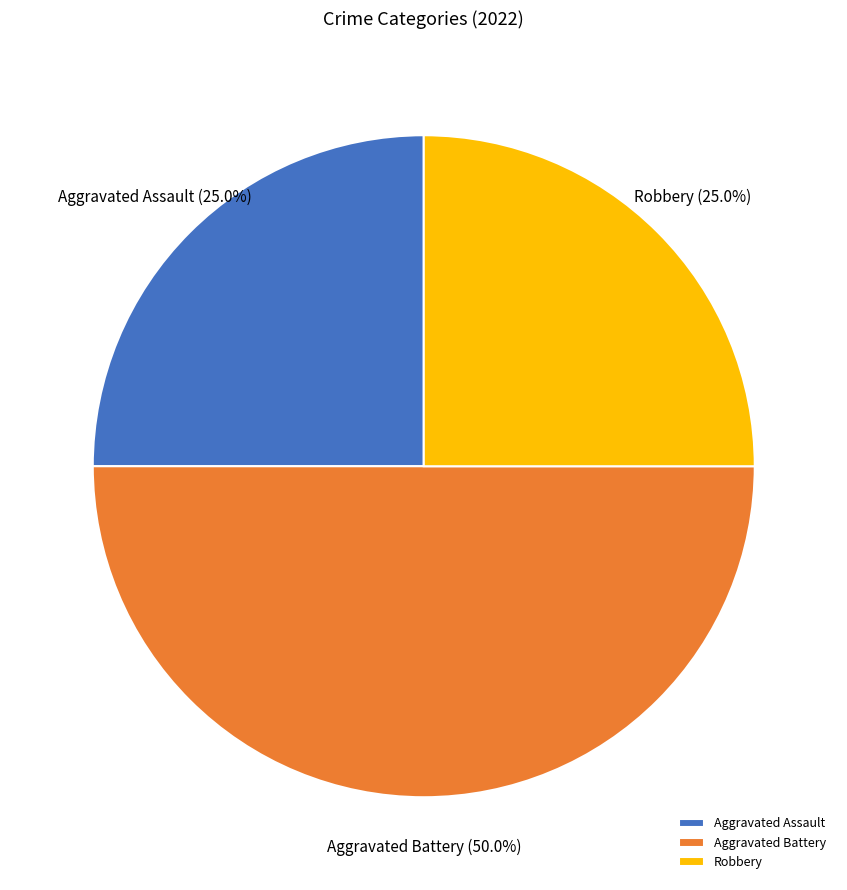

Does Aggravated Assault account for over 50% of the chart?

No